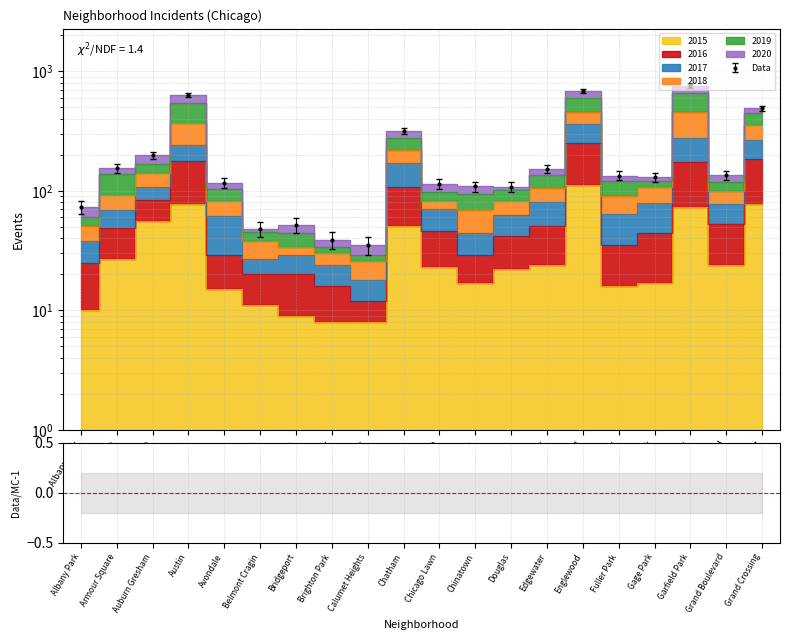

At which category does the chart reach its peak across all series?

Garfield Park